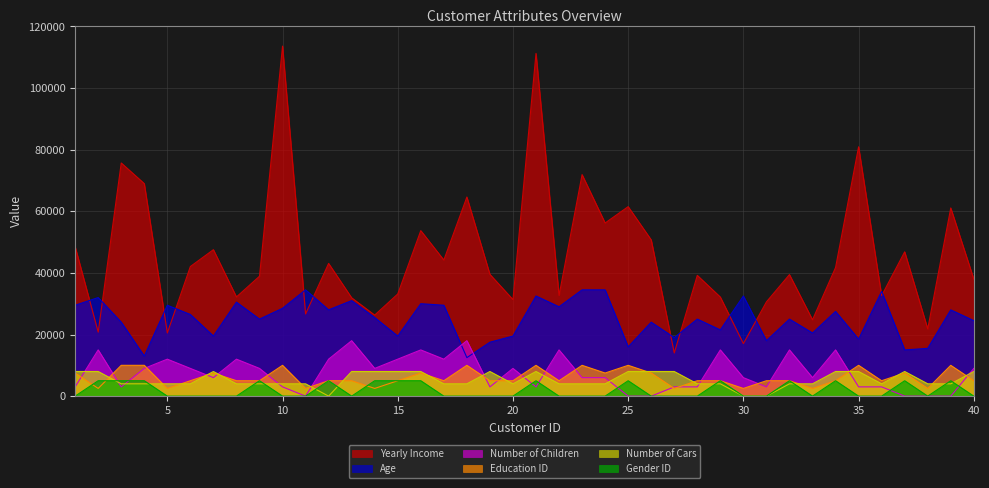

How many data points in Age are above 25500?

19